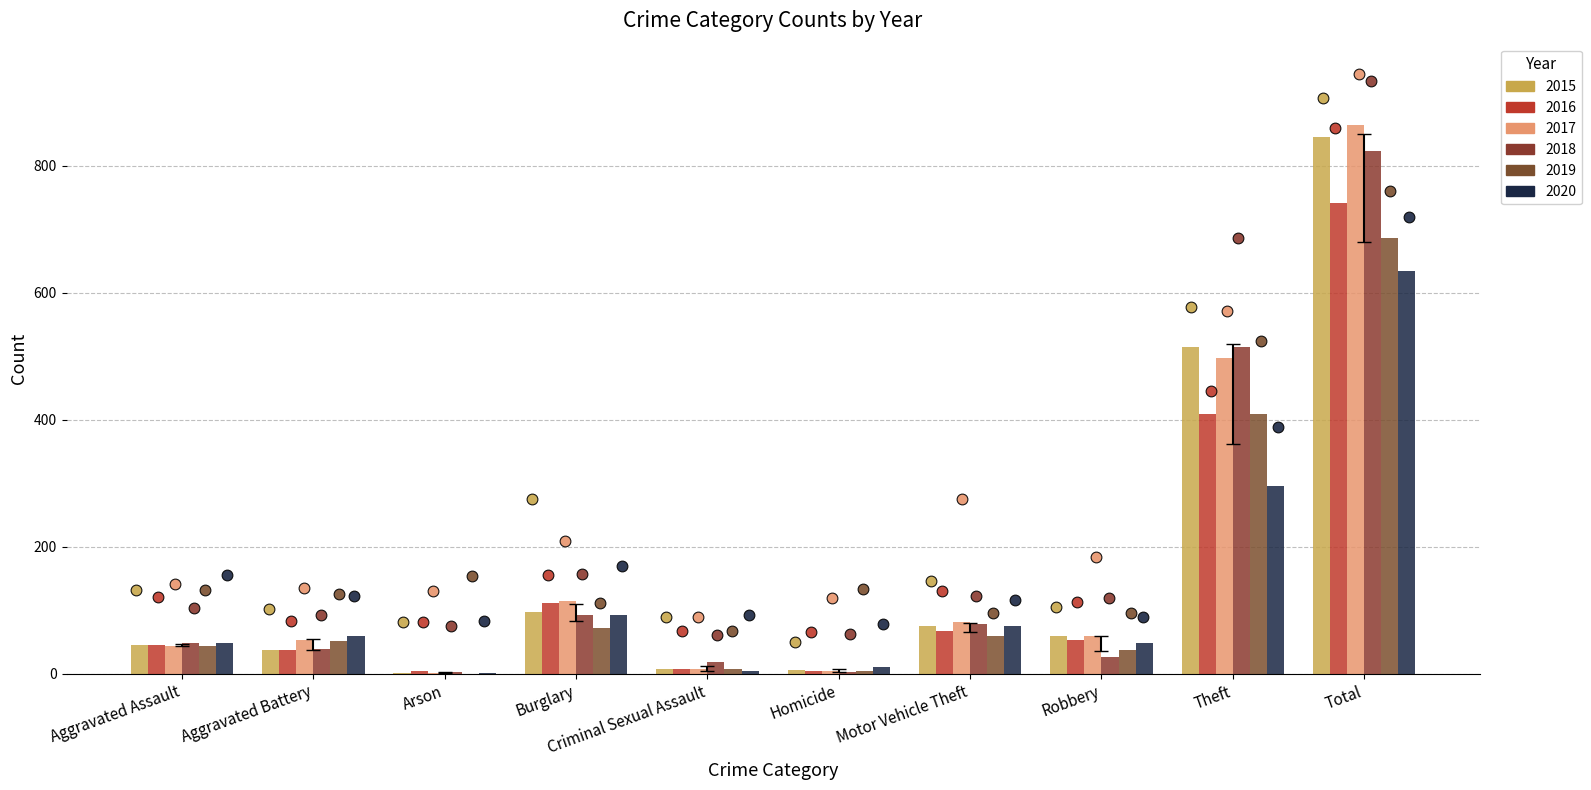

Is the value of 2018 at Aggravated Battery greater than the value of 2019 at Aggravated Battery?

No